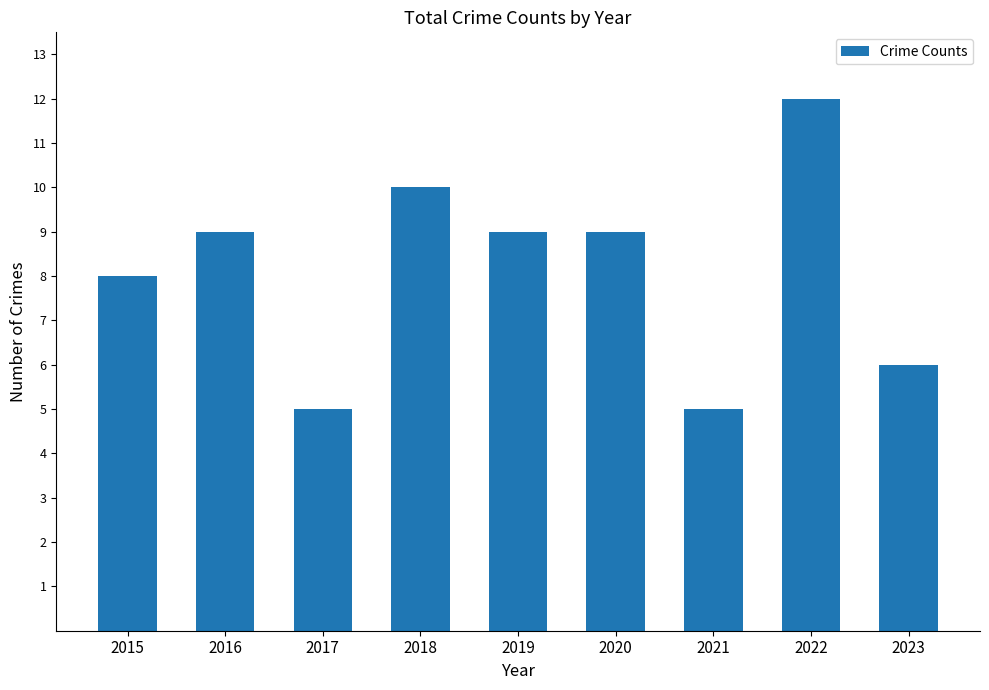

How many bars are there in total?

9